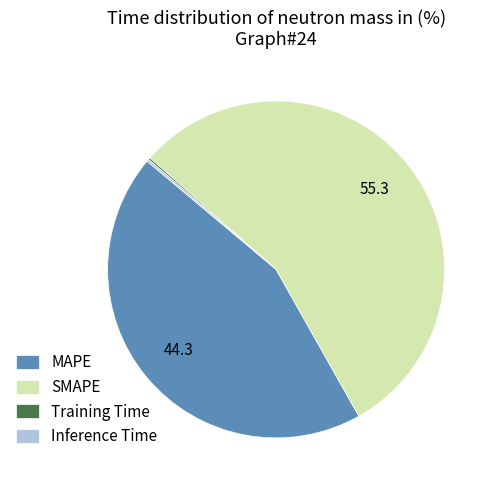

Which slice is the largest?

SMAPE